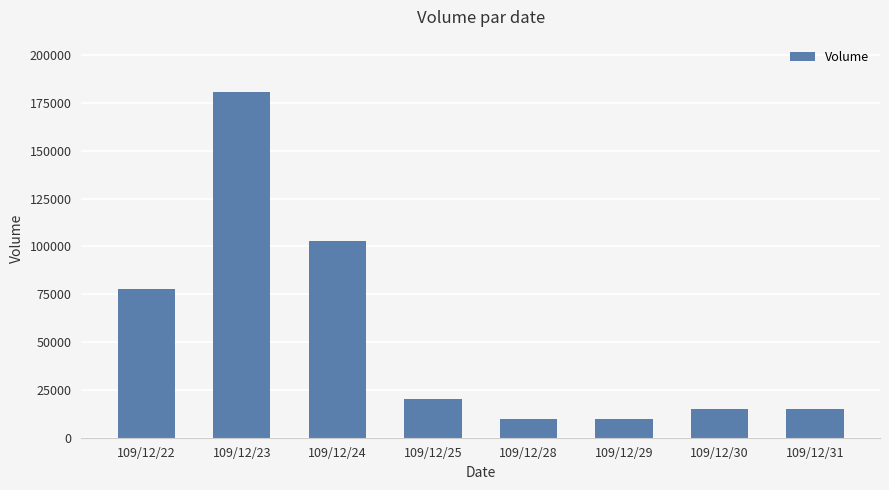

What is the difference between the maximum and minimum values?

171000